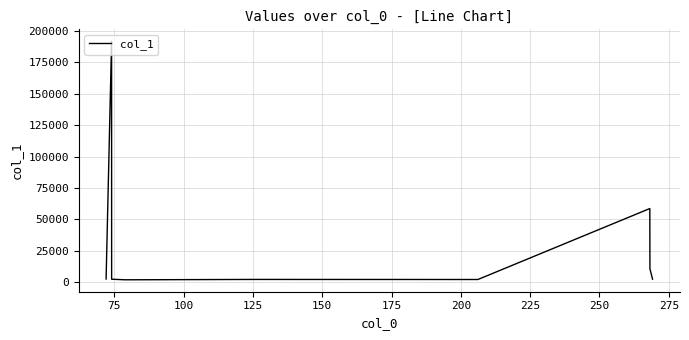

True or false: there are more than 0 points higher than both neighbors.

True